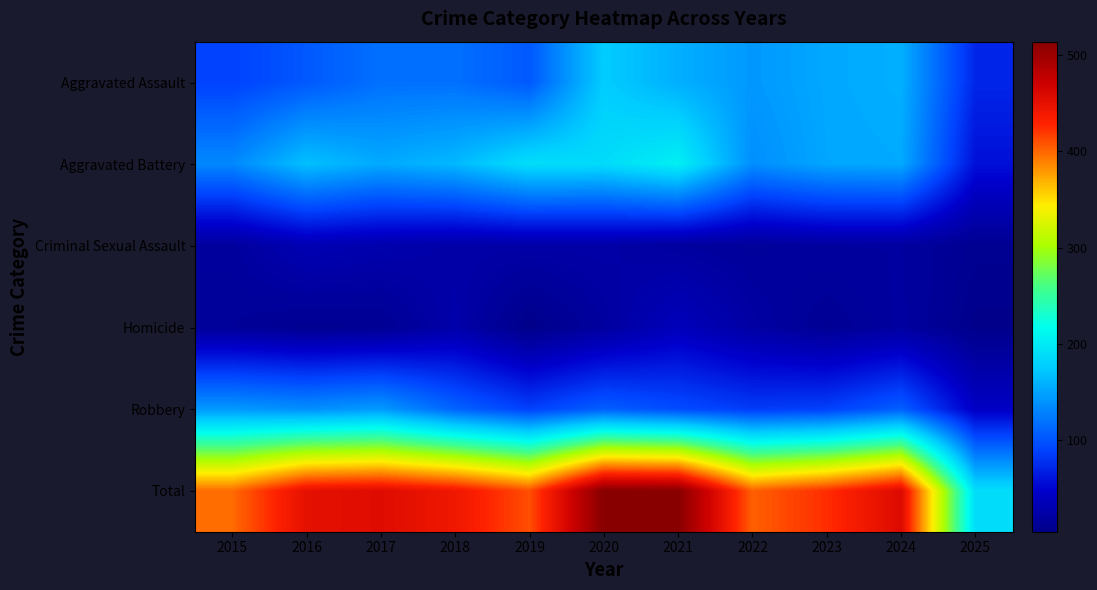

Between 2019 and 2020, which is larger?

2020